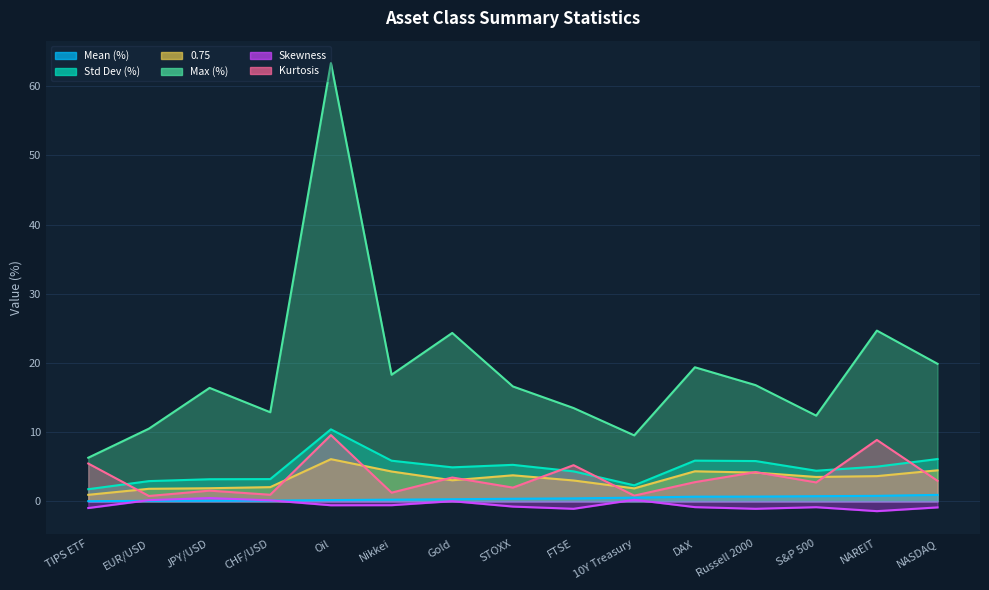

The value of 0.75 at S&P 500 is 1.1. True or false?

False